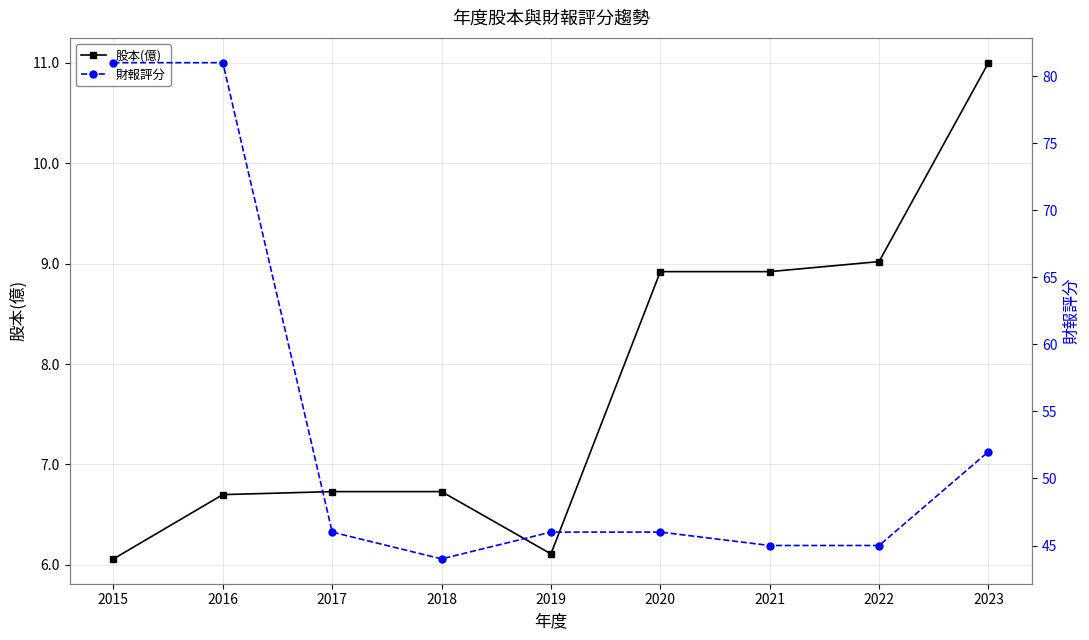

Count the number of data series in this chart.

2